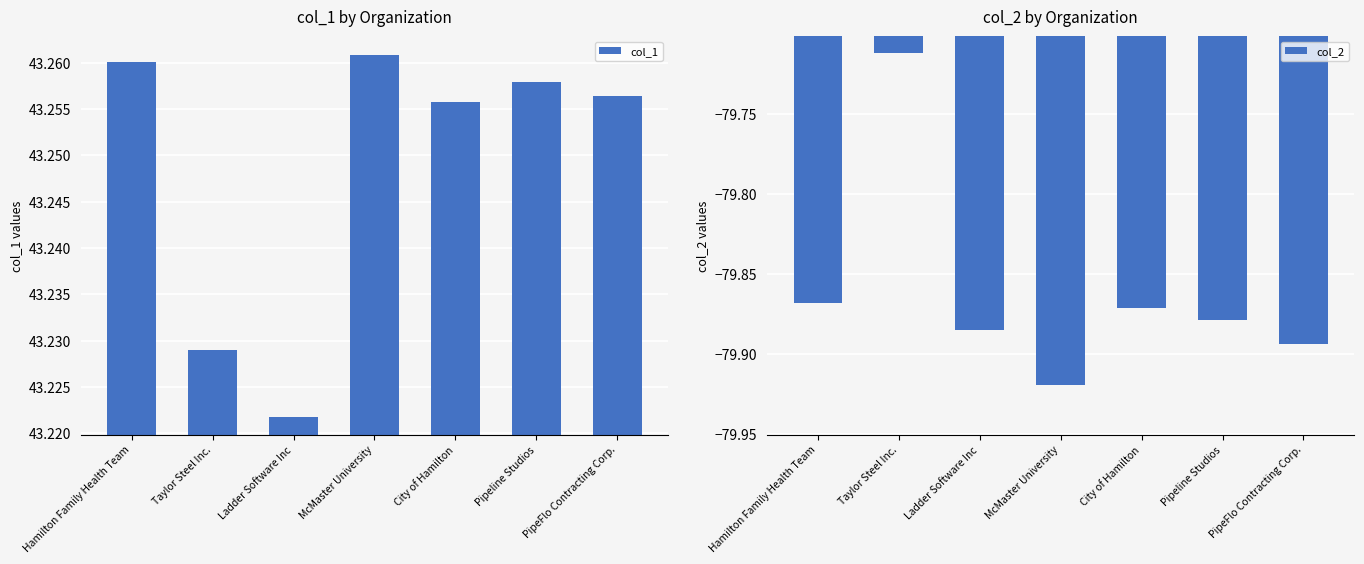

Reading right to left, what are all the values shown in this chart?

col_1: PipeFlo Contracting Corp.=43.3	Pipeline Studios=43.3	City of Hamilton=43.3	McMaster University=43.3	Ladder Software Inc=43.2	Taylor Steel Inc.=43.2	Hamilton Family Health Team=43.3
col_2: PipeFlo Contracting Corp.=-79.9	Pipeline Studios=-79.9	City of Hamilton=-79.9	McMaster University=-79.9	Ladder Software Inc=-79.9	Taylor Steel Inc.=-79.7	Hamilton Family Health Team=-79.9